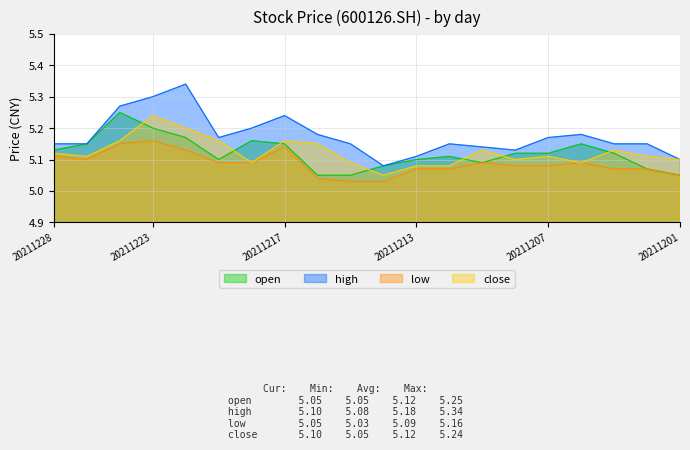

What is the total value across all series at 20211203?

20.5